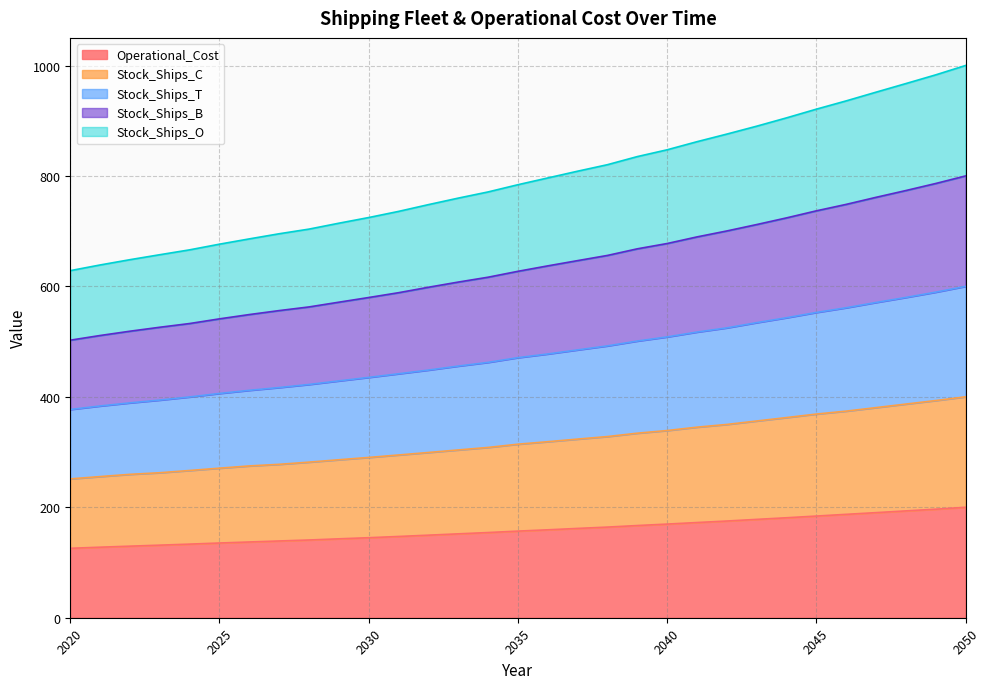

True or false: Stock_Ships_C and Stock_Ships_T cross at least once.

False